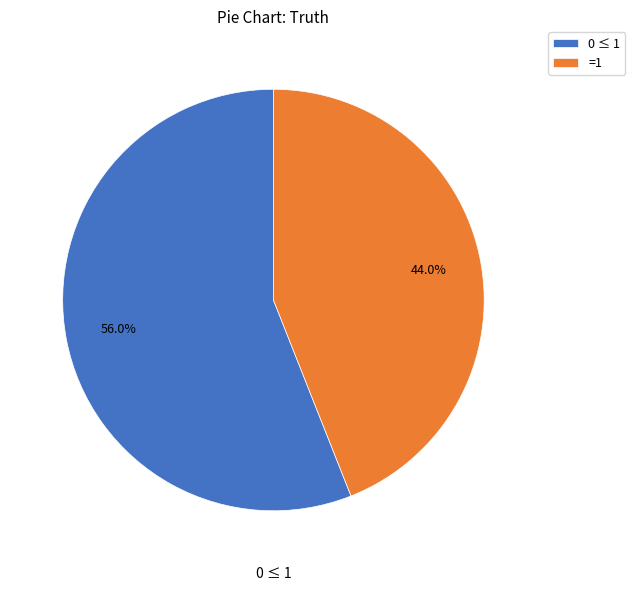

Approximately how many times larger is the value at 0 ≤ 1 compared to =1?

1.3